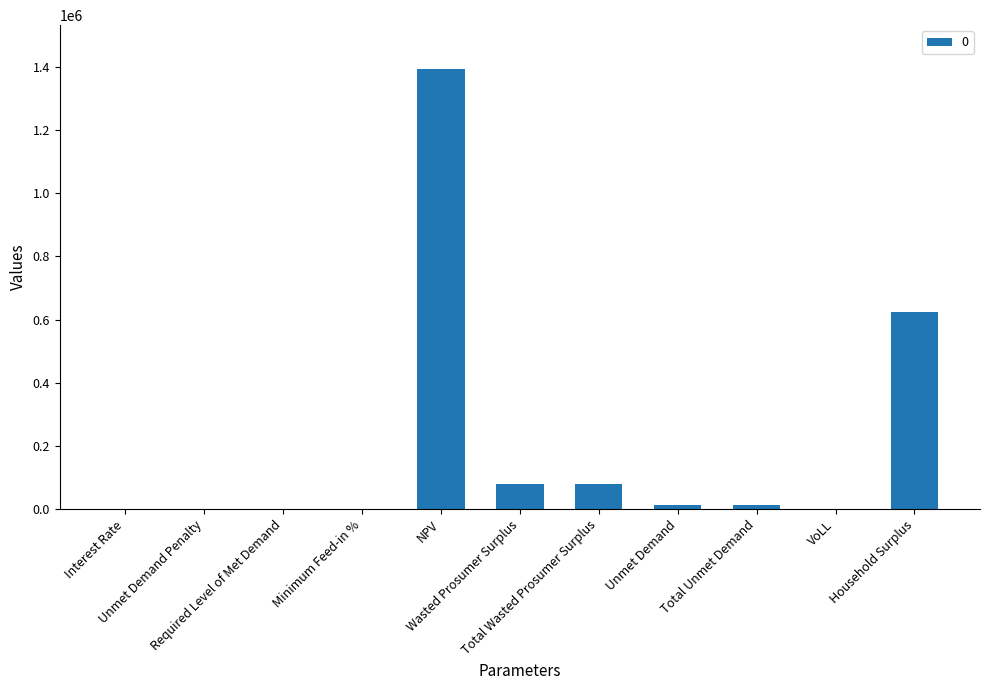

What is the maximum value shown in the chart?

1393145.2